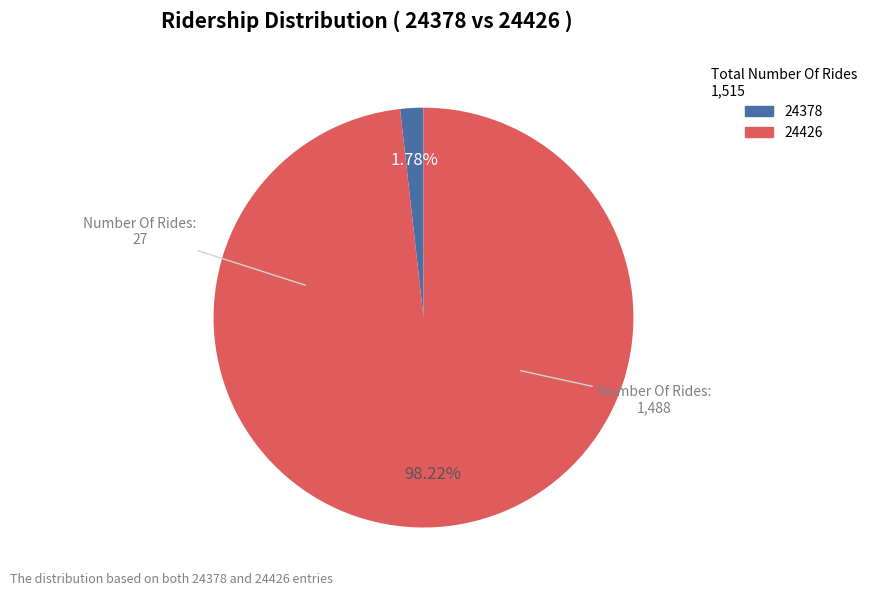

Rank the categories by value from lowest to highest.

24378, 24426